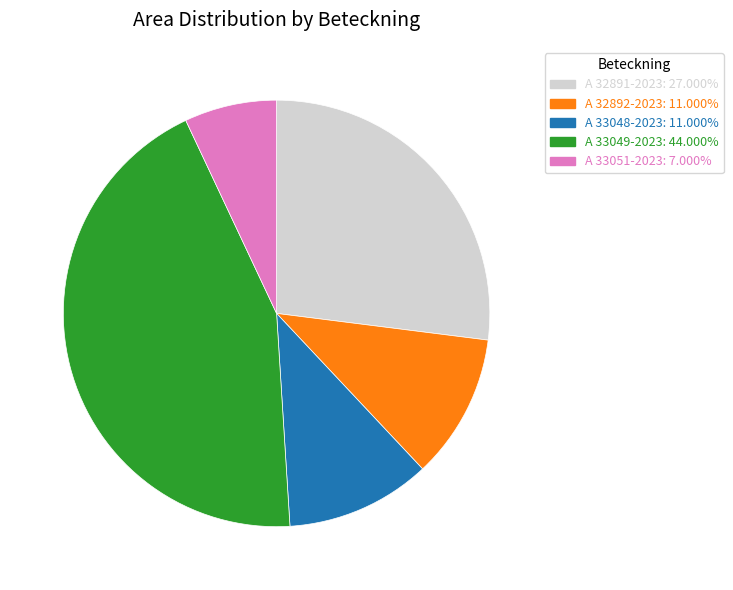

What is the largest slice in the pie chart?

A 33049-2023